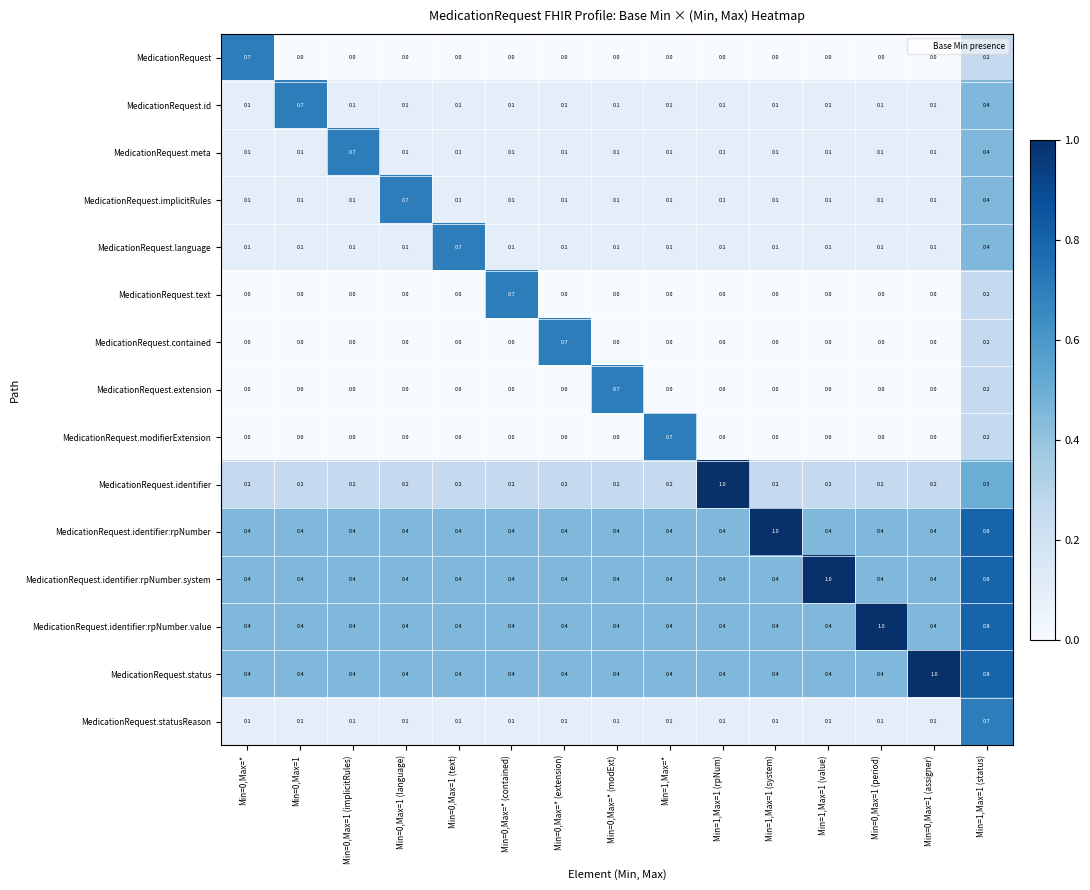

What is the highest value of the MedicationRequest.language series?

0.7